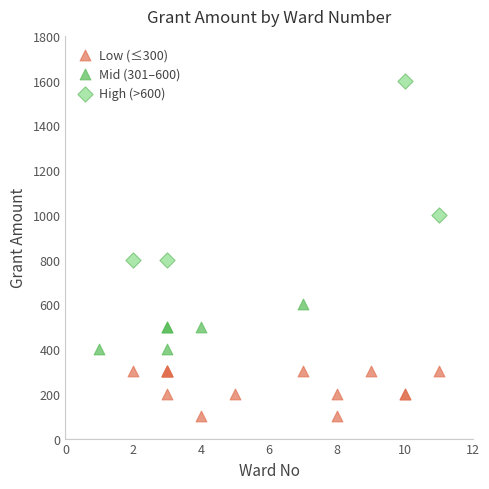

Which series has the largest Y range (max minus min)?

High (>600)